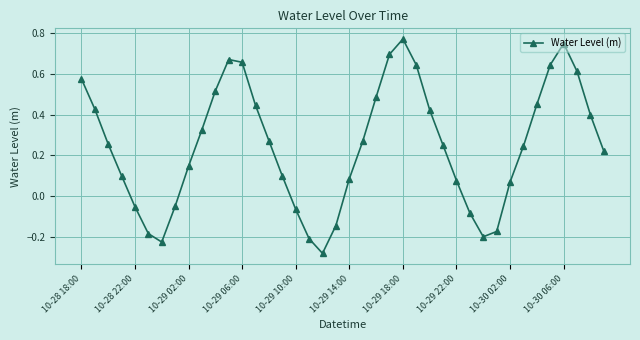

How many interior local peaks (higher than both neighbors) does the data have?

3